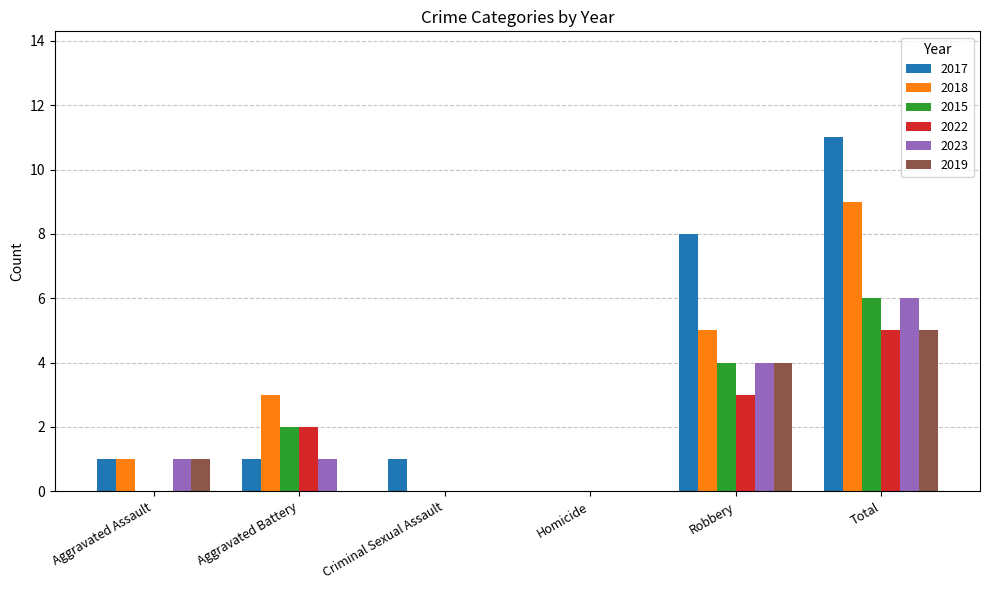

Is it true that 2017 equals 0 at Aggravated Assault?

False